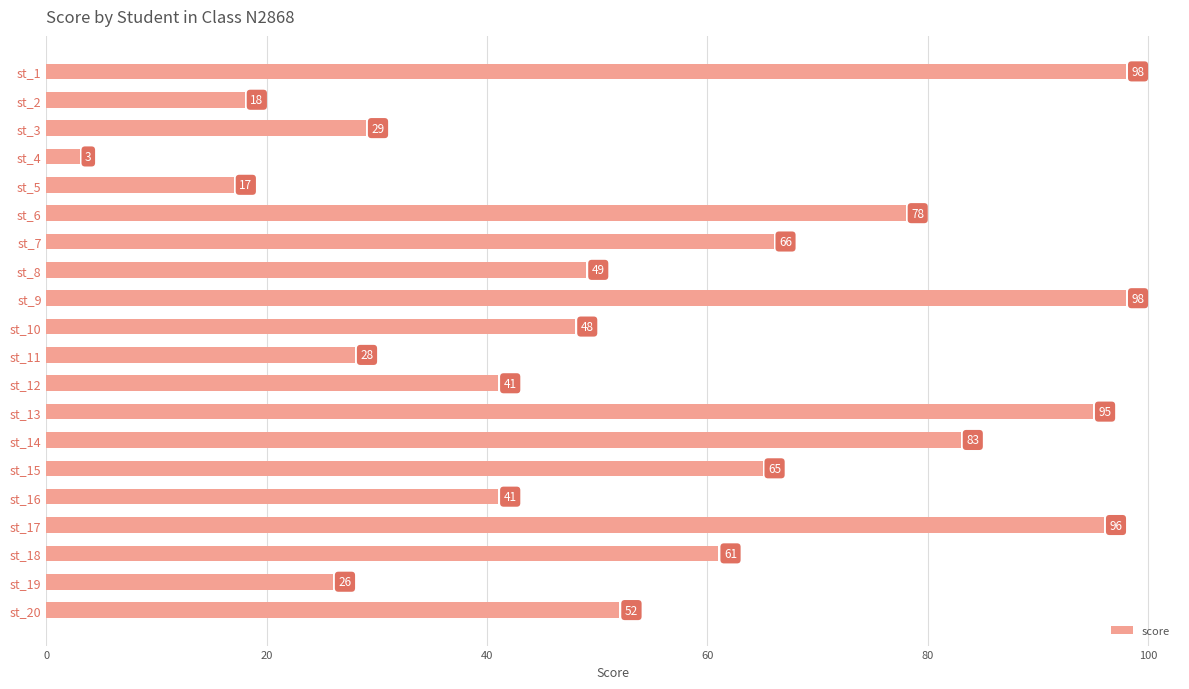

What is the difference between the maximum and second lowest values?

81